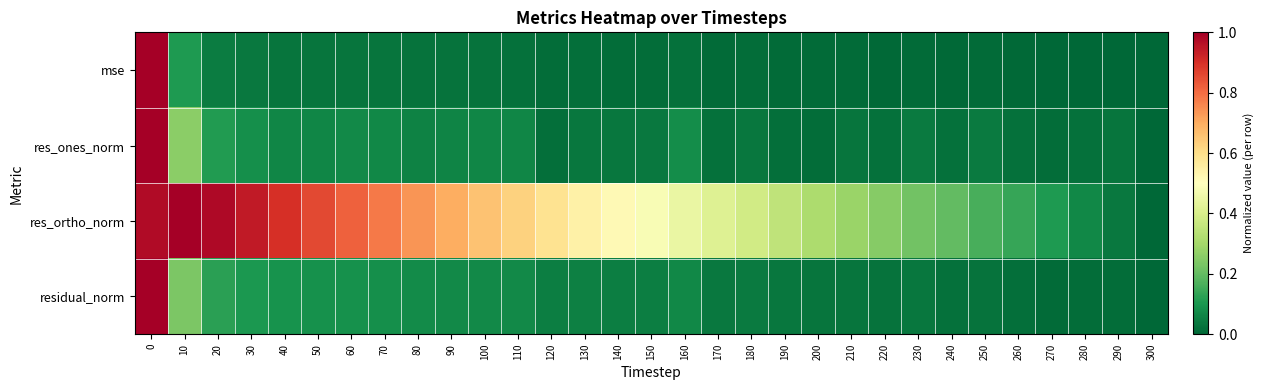

Reading left to right, transcribe all the data shown in this chart.

mse: 0=1.0	10=0.1	20=0.0	30=0.0	40=0.0	50=0.0	60=0.0	70=0.0	80=0.0	90=0.0	100=0.0	110=0.0	120=0.0	130=0.0	140=0.0	150=0.0	160=0.0	170=0.0	180=0.0	190=0.0	200=0.0	210=0.0	220=0.0	230=0.0	240=0.0	250=0.0	260=0.0	270=0.0	280=0.0	290=0.0	300=0.0
res_ones_norm: 0=1.0	10=0.3	20=0.1	30=0.1	40=0.1	50=0.1	60=0.1	70=0.1	80=0.1	90=0.1	100=0.1	110=0.1	120=0.0	130=0.0	140=0.0	150=0.0	160=0.1	170=0.0	180=0.0	190=0.0	200=0.0	210=0.0	220=0.0	230=0.0	240=0.0	250=0.0	260=0.0	270=0.0	280=0.0	290=0.0	300=0.0
res_ortho_norm: 0=1.0	10=1.0	20=1.0	30=0.9	40=0.9	50=0.9	60=0.8	70=0.8	80=0.7	90=0.7	100=0.7	110=0.6	120=0.6	130=0.5	140=0.5	150=0.5	160=0.4	170=0.4	180=0.4	190=0.3	200=0.3	210=0.3	220=0.3	230=0.2	240=0.2	250=0.2	260=0.1	270=0.1	280=0.1	290=0.0	300=0.0
residual_norm: 0=1.0	10=0.2	20=0.1	30=0.1	40=0.1	50=0.1	60=0.1	70=0.1	80=0.1	90=0.1	100=0.1	110=0.1	120=0.0	130=0.1	140=0.0	150=0.0	160=0.1	170=0.0	180=0.0	190=0.0	200=0.0	210=0.0	220=0.0	230=0.0	240=0.0	250=0.0	260=0.0	270=0.0	280=0.0	290=0.0	300=0.0